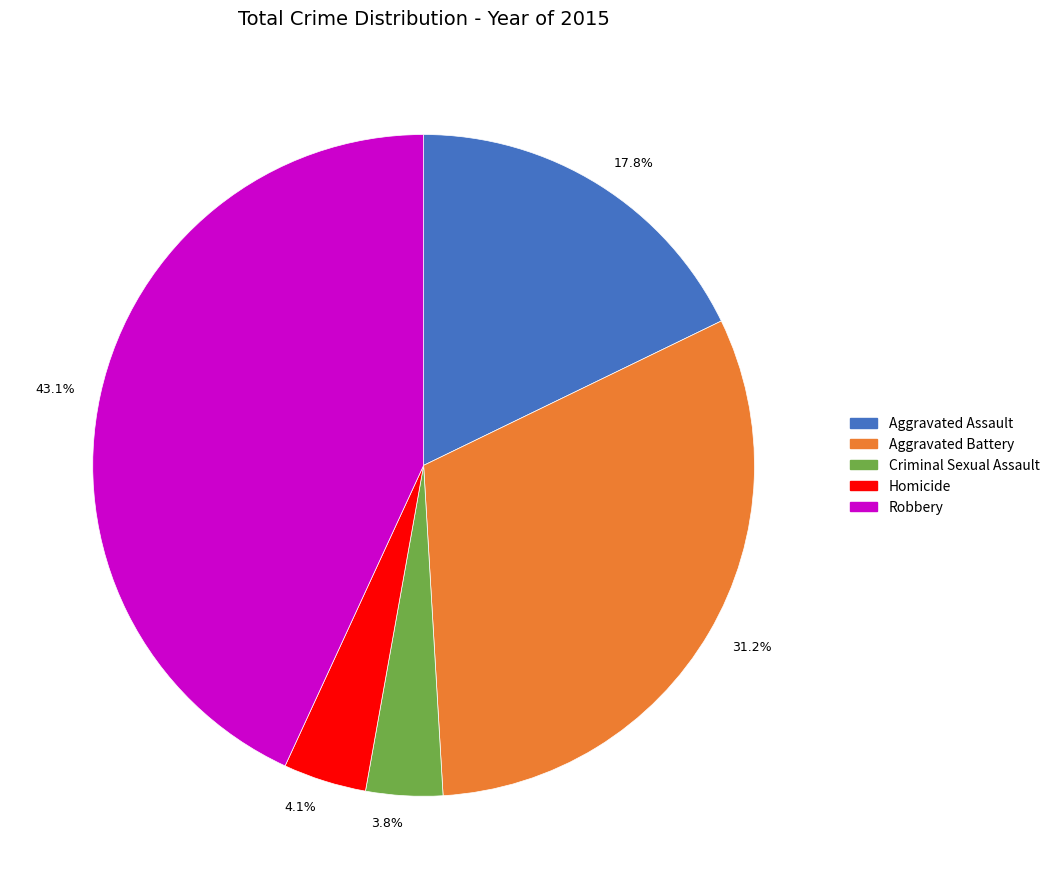

How many segments does this pie chart have?

5